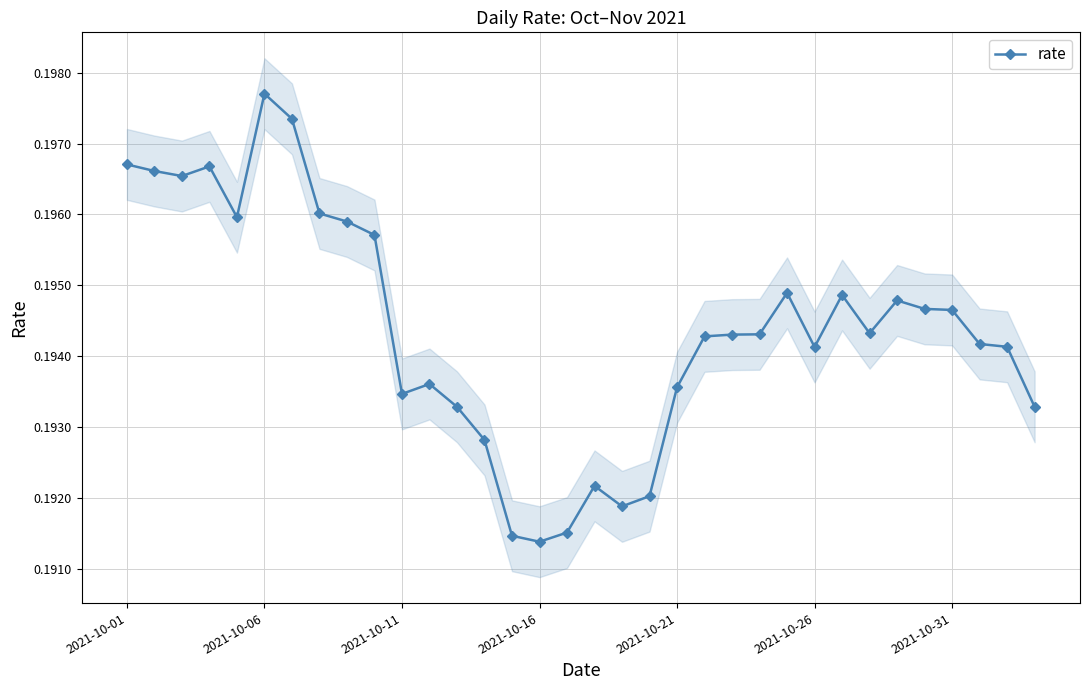

Does the chart display data point markers on the line(s)?

Yes